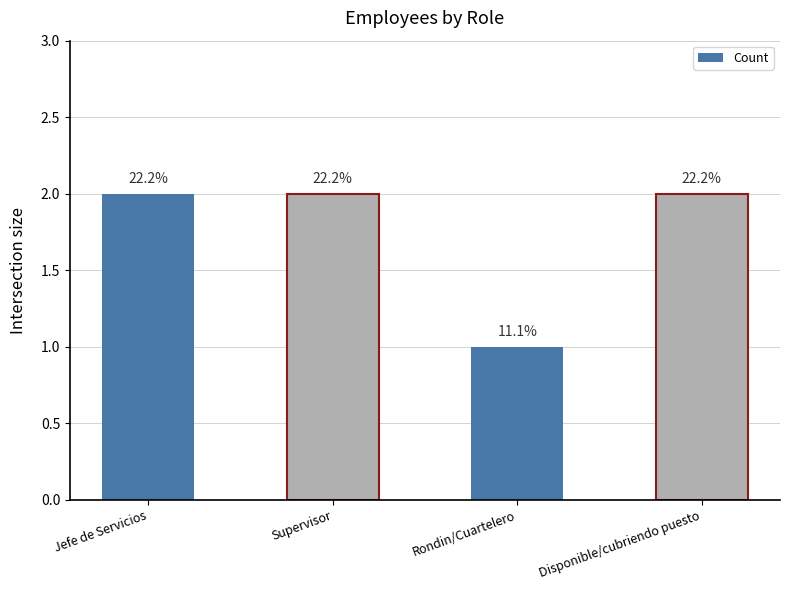

Reading left to right, list all the values displayed in this chart.

Jefe de Servicios=2	Supervisor=2	Rondin/Cuartelero=1	Disponible/cubriendo puesto=2